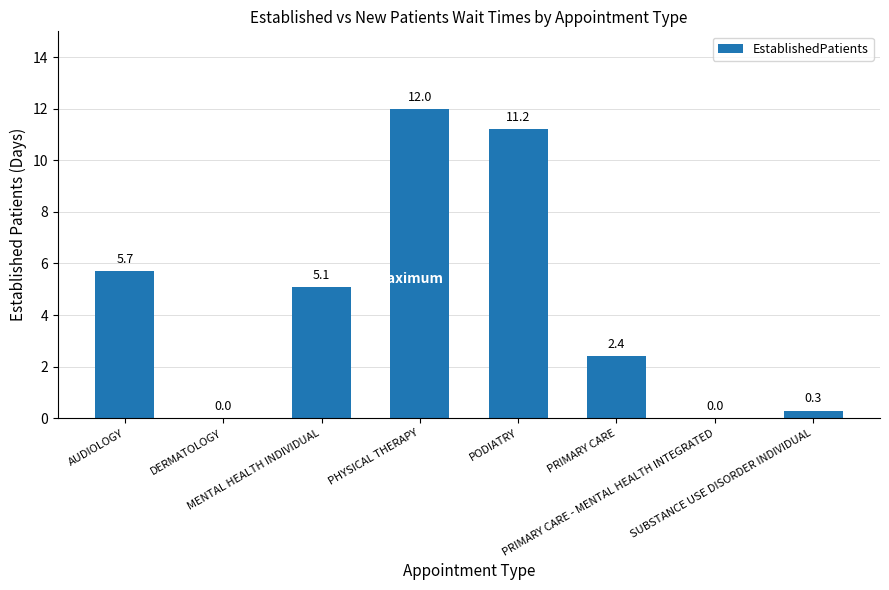

What is the greatest value displayed?

12.0